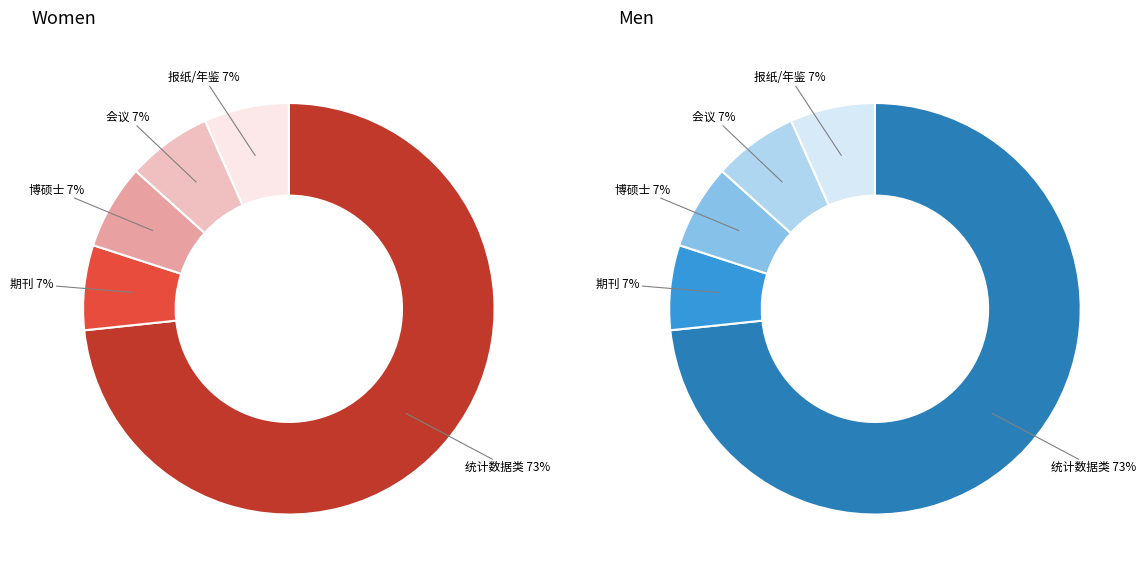

To the nearest percent, what percentage of the pie is 统计数据类?

73%